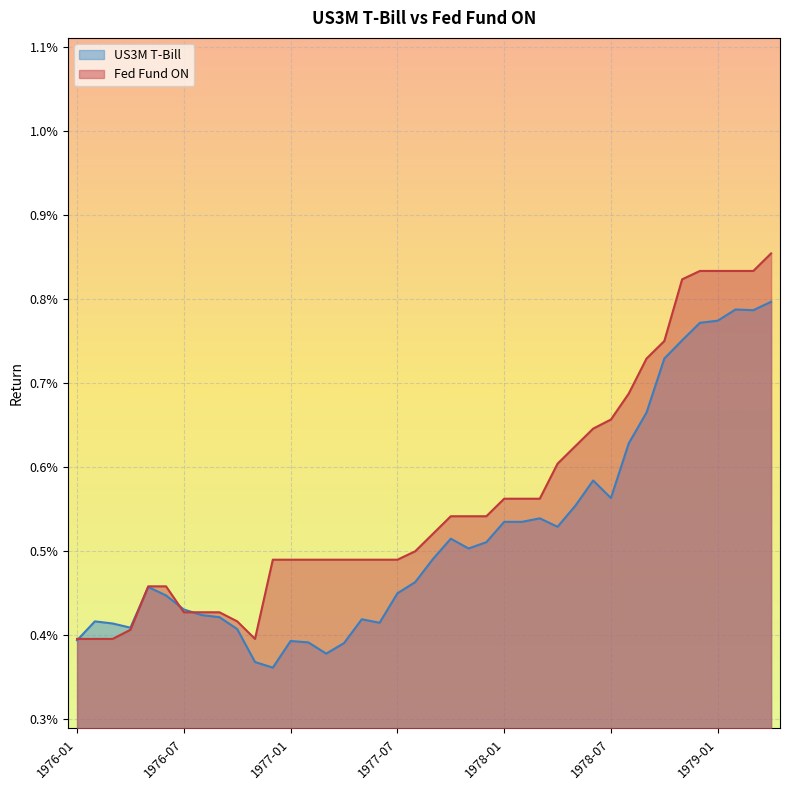

Which series has the widest spread of values?

Fed Fund ON